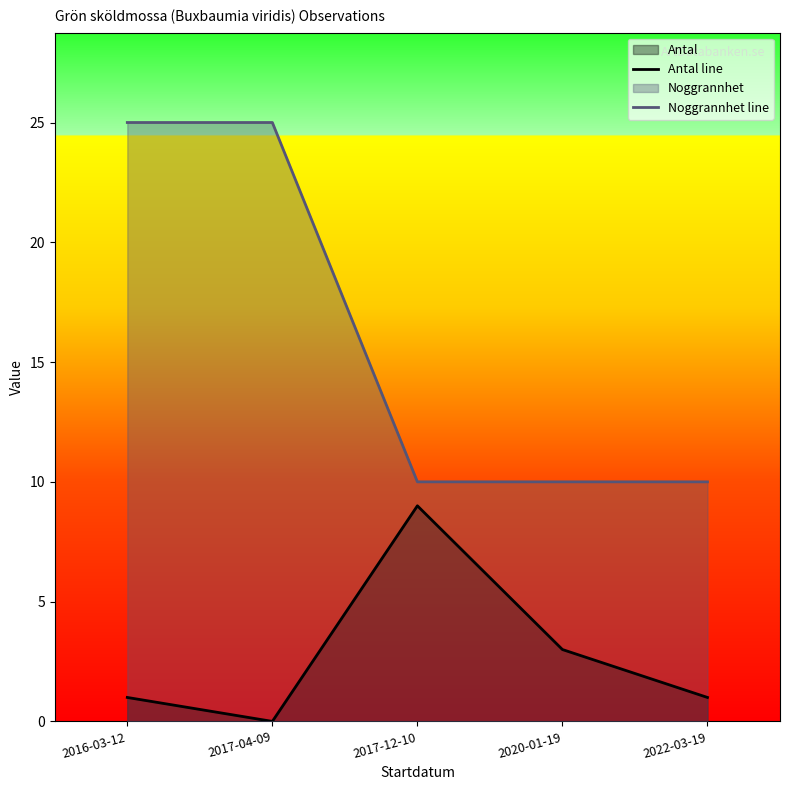

Reading left to right, extract all data points from this chart.

Antal line: 2016-03-12=1	2017-04-09=0	2017-12-10=9	2020-01-19=3	2022-03-19=1
Noggrannhet line: 2016-03-12=25	2017-04-09=25	2017-12-10=10	2020-01-19=10	2022-03-19=10